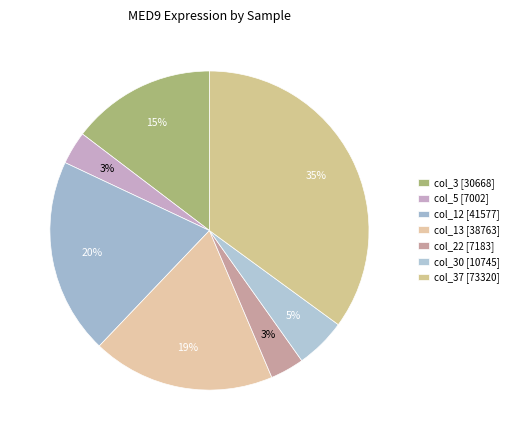

Which category has the smallest portion of the pie?

col_5